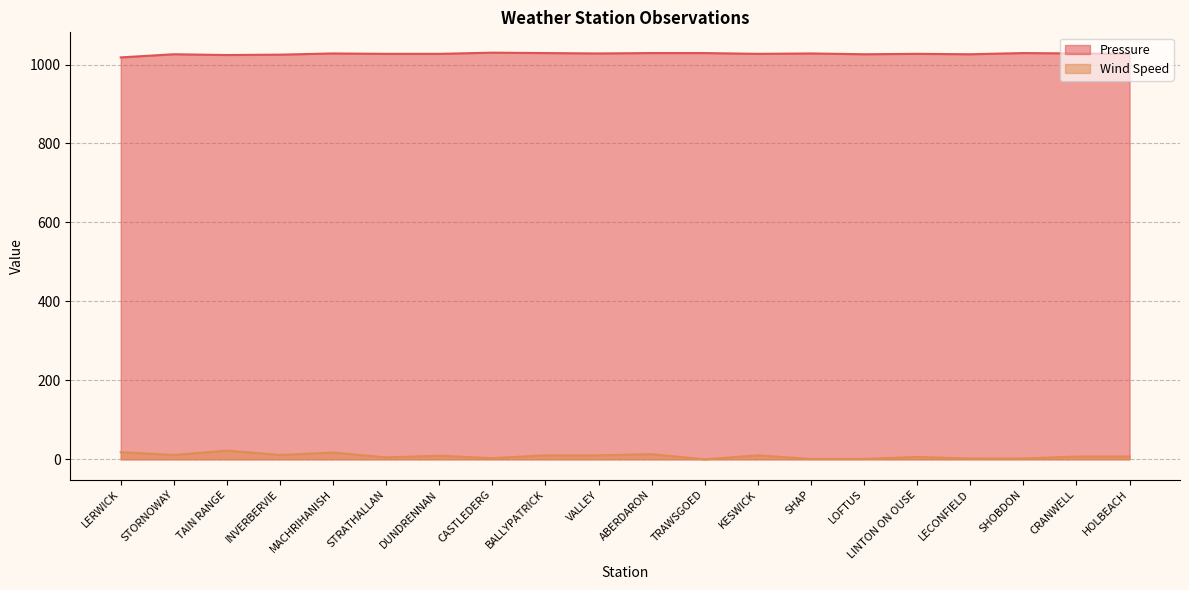

How many positive values does the Wind Speed series have?

19